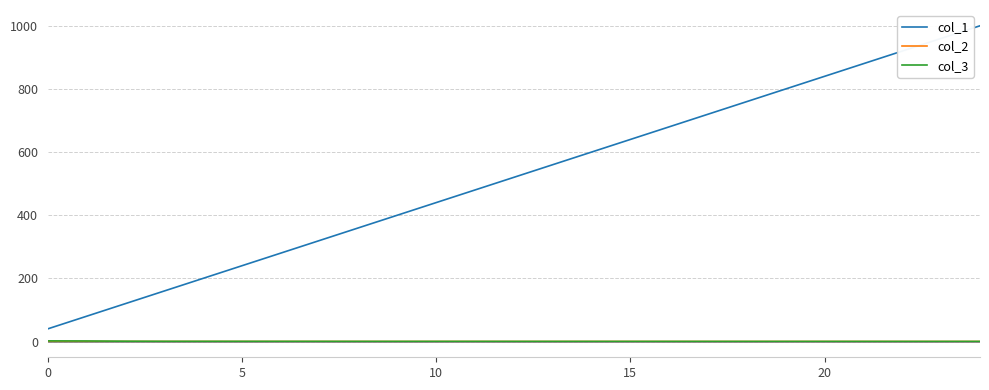

Which series has the largest range (max minus min)?

col_1